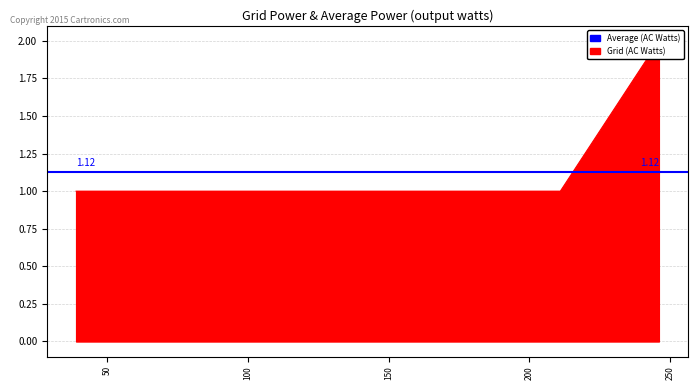

Reading left to right, extract all data points from this chart.

1	1	1	1	1	1	1	2